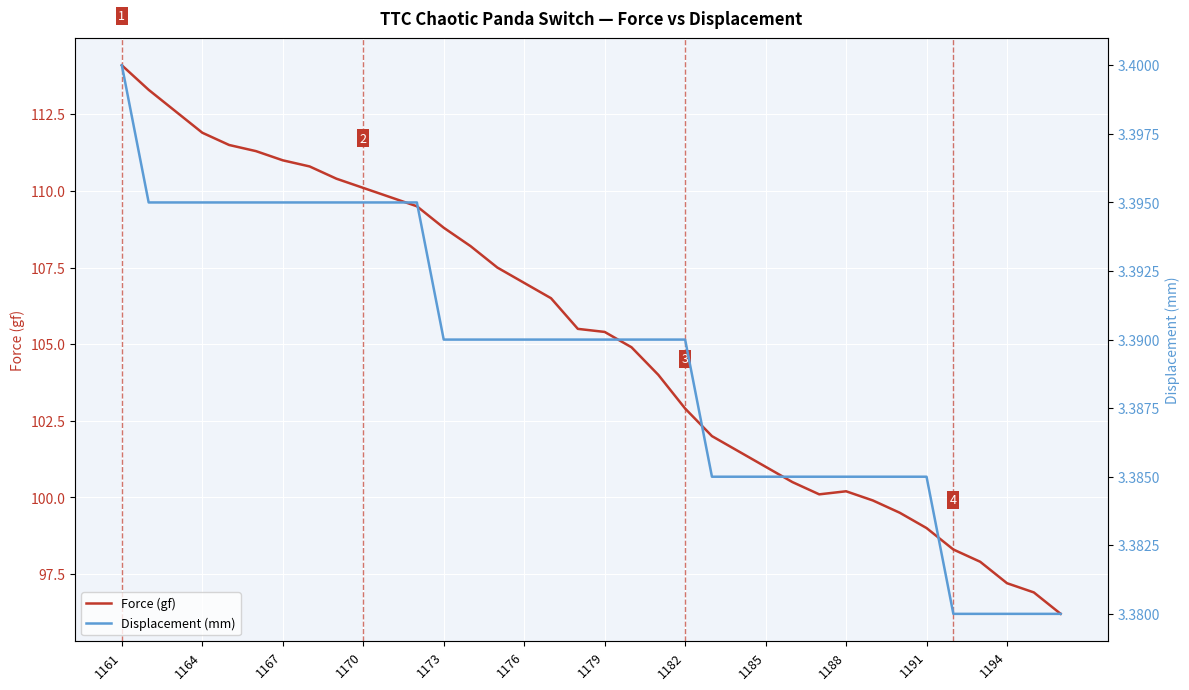

What is the sum of the Force (gf) values at 26 and 25?

200.6